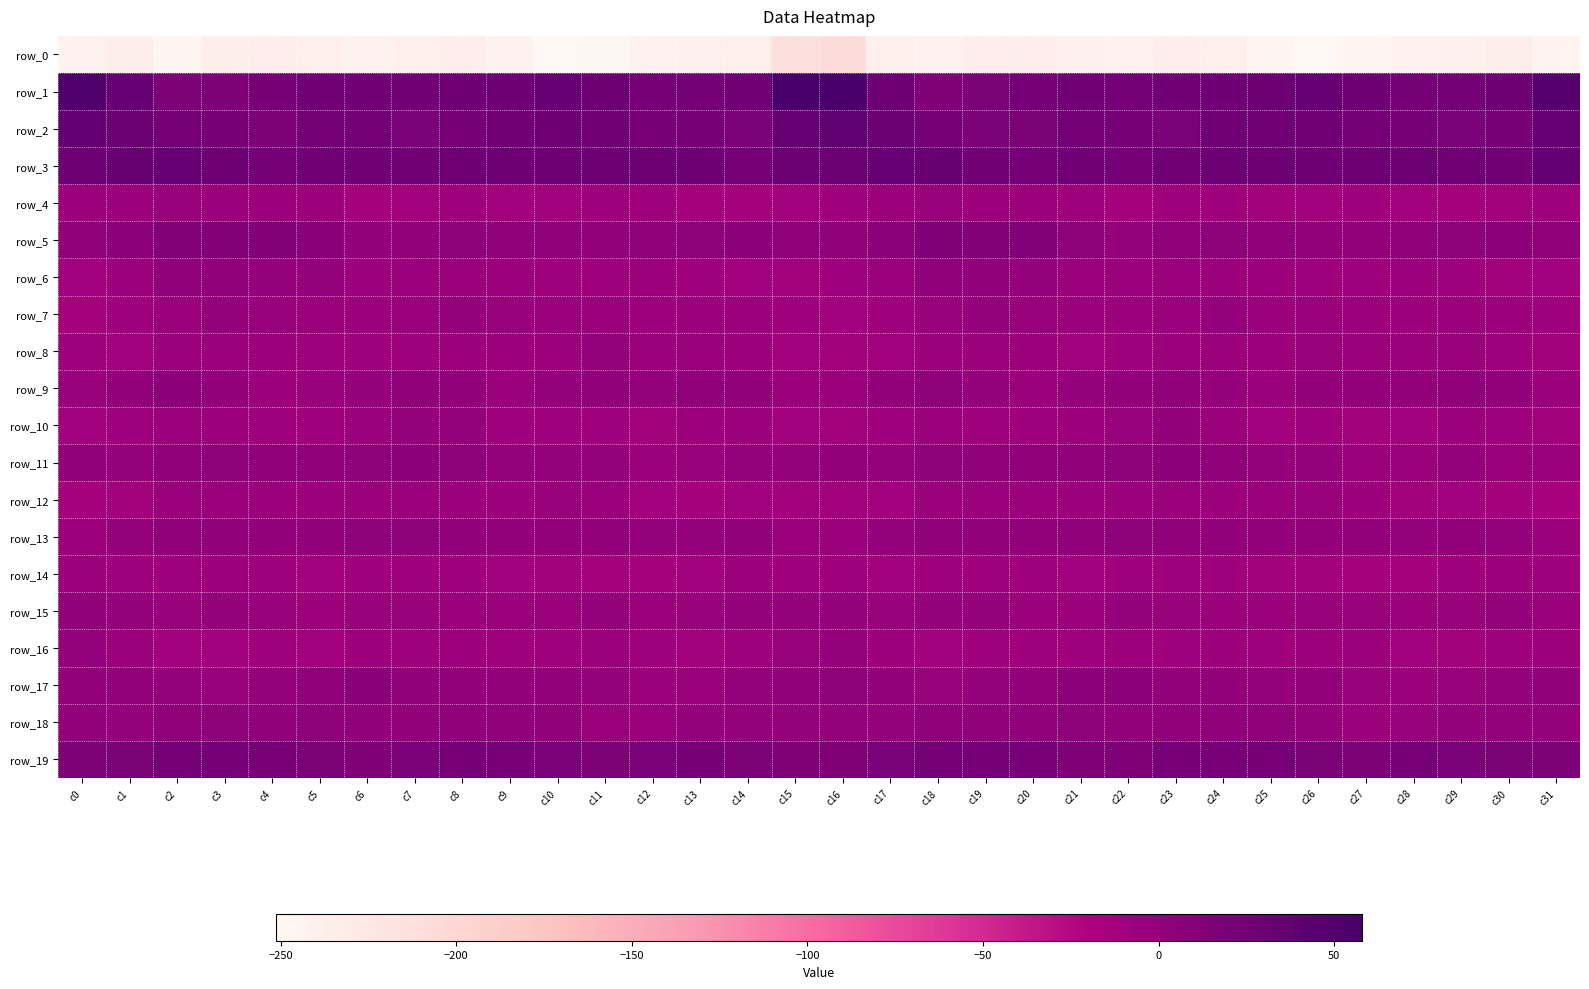

Reading left to right, what are all the values shown in this chart?

row_0: c0=-243.8	c1=-235.6	c2=-245.8	c3=-236.7	c4=-234.6	c5=-237.6	c6=-243.4	c7=-237.9	c8=-234.7	c9=-243.4	c10=-250.5	c11=-249.7	c12=-243.2	c13=-240.9	c14=-237.6	c15=-210.6	c16=-206.4	c17=-237.2	c18=-242.6	c19=-234.8	c20=-235.3	c21=-239.9	c22=-242.6	c23=-235.4	c24=-237.0	c25=-247.3	c26=-251.2	c27=-247.0	c28=-242.3	c29=-239.6	c30=-236.3	c31=-244.8
row_1: c0=53.0	c1=33.3	c2=15.7	c3=16.5	c4=20.3	c5=25.1	c6=24.5	c7=25.0	c8=26.8	c9=28.9	c10=32.9	c11=29.5	c12=22.7	c13=23.0	c14=24.8	c15=55.7	c16=57.9	c17=30.0	c18=15.0	c19=17.7	c20=22.1	c21=25.8	c22=24.1	c23=25.7	c24=27.5	c25=30.1	c26=33.0	c27=26.6	c28=22.0	c29=23.3	c30=28.0	c31=47.1
row_2: c0=35.7	c1=31.2	c2=24.1	c3=21.4	c4=16.7	c5=21.7	c6=23.1	c7=18.3	c8=22.9	c9=26.3	c10=26.7	c11=24.1	c12=20.5	c13=20.3	c14=18.7	c15=33.6	c16=38.1	c17=30.5	c18=23.9	c19=18.6	c20=17.7	c21=23.8	c22=20.8	c23=19.1	c24=25.1	c25=26.1	c26=26.5	c27=22.5	c28=20.2	c29=19.2	c30=20.6	c31=32.6
row_3: c0=28.7	c1=31.7	c2=32.9	c3=28.5	c4=22.4	c5=24.5	c6=24.8	c7=24.9	c8=28.7	c9=29.0	c10=27.6	c11=27.8	c12=29.3	c13=28.1	c14=23.1	c15=30.4	c16=30.9	c17=33.1	c18=32.3	c19=25.3	c20=22.7	c21=25.3	c22=24.0	c23=26.5	c24=29.6	c25=27.7	c26=27.5	c27=28.4	c28=29.4	c29=25.2	c30=25.1	c31=35.0
row_4: c0=-5.5	c1=-5.6	c2=-3.4	c3=-5.4	c4=-5.5	c5=-6.5	c6=-12.6	c7=-10.7	c8=-7.9	c9=-10.2	c10=-10.8	c11=-9.1	c12=-9.4	c13=-12.5	c14=-13.0	c15=-9.9	c16=-7.9	c17=-5.8	c18=-3.5	c19=-6.3	c20=-4.9	c21=-9.1	c22=-13.0	c23=-8.8	c24=-8.3	c25=-11.3	c26=-10.1	c27=-8.7	c28=-10.9	c29=-13.4	c30=-11.7	c31=-8.6
row_5: c0=1.5	c1=5.0	c2=12.8	c3=13.1	c4=12.5	c5=7.8	c6=0.3	c7=0.4	c8=4.1	c9=3.2	c10=1.3	c11=0.1	c12=2.7	c13=4.2	c14=5.0	c15=2.6	c16=1.4	c17=6.9	c18=13.3	c19=12.9	c20=11.7	c21=4.6	c22=-0.9	c23=2.4	c24=3.8	c25=2.7	c26=0.6	c27=0.6	c28=3.4	c29=4.6	c30=5.1	c31=2.8
row_6: c0=-10.4	c1=-5.8	c2=2.2	c3=3.1	c4=-0.3	c5=-2.2	c6=-5.0	c7=-4.6	c8=-4.7	c9=-5.6	c10=-8.4	c11=-8.5	c12=-6.1	c13=-8.3	c14=-10.3	c15=-11.4	c16=-8.9	c17=-3.8	c18=3.3	c19=1.8	c20=-0.8	c21=-3.7	c22=-4.8	c23=-4.5	c24=-4.9	c25=-6.6	c26=-9.1	c27=-7.6	c28=-6.4	c29=-9.0	c30=-10.9	c31=-10.9
row_7: c0=-12.3	c1=-8.9	c2=-4.2	c3=-2.1	c4=-2.5	c5=-4.8	c6=-5.1	c7=-4.7	c8=-2.2	c9=-3.7	c10=-4.8	c11=-4.5	c12=-6.5	c13=-5.8	c14=-5.4	c15=-8.5	c16=-9.8	c17=-8.0	c18=-3.1	c19=-2.2	c20=-3.1	c21=-5.6	c22=-5.0	c23=-3.8	c24=-2.0	c25=-5.1	c26=-4.2	c27=-5.8	c28=-6.1	c29=-5.2	c30=-6.3	c31=-8.6
row_8: c0=-9.3	c1=-10.3	c2=-5.9	c3=-5.1	c4=-6.4	c5=-9.5	c6=-8.2	c7=-7.8	c8=-5.2	c9=-6.2	c10=-4.9	c11=-1.8	c12=-6.1	c13=-3.7	c14=-6.7	c15=-9.8	c16=-11.0	c17=-10.1	c18=-5.0	c19=-5.6	c20=-7.3	c21=-9.8	c22=-8.1	c23=-6.8	c24=-4.9	c25=-7.1	c26=-2.6	c27=-4.3	c28=-4.9	c29=-4.3	c30=-8.2	c31=-12.0
row_9: c0=-2.7	c1=0.3	c2=5.3	c3=0.7	c4=-5.0	c5=-2.9	c6=-0.3	c7=2.4	c8=1.7	c9=-3.9	c10=-1.6	c11=1.7	c12=-0.8	c13=2.6	c14=1.8	c15=-4.1	c16=-4.4	c17=1.1	c18=4.5	c19=-2.2	c20=-4.7	c21=-1.6	c22=0.4	c23=3.5	c24=-0.7	c25=-4.2	c26=0.3	c27=0.4	c28=0.6	c29=2.7	c30=0.6	c31=-4.6
row_10: c0=-10.6	c1=-8.1	c2=-3.9	c3=-6.5	c4=-9.3	c5=-7.5	c6=-4.3	c7=-1.1	c8=-1.5	c9=-9.1	c10=-8.6	c11=-8.9	c12=-12.0	c13=-6.9	c14=-5.7	c15=-10.6	c16=-11.8	c17=-7.5	c18=-4.7	c19=-8.1	c20=-8.9	c21=-6.4	c22=-3.1	c23=0.1	c24=-4.1	c25=-10.5	c26=-7.8	c27=-10.9	c28=-10.2	c29=-5.6	c30=-7.9	c31=-11.1
row_11: c0=1.2	c1=-0.4	c2=3.5	c3=3.7	c4=3.0	c5=3.2	c6=3.7	c7=5.0	c8=4.7	c9=-0.5	c10=-1.6	c11=-2.5	c12=-5.4	c13=-2.6	c14=-2.1	c15=-1.4	c16=0.7	c17=-0.8	c18=3.6	c19=3.3	c20=3.3	c21=3.0	c22=4.1	c23=5.9	c24=2.8	c25=-1.9	c26=-1.3	c27=-4.2	c28=-4.6	c29=-1.4	c30=-4.5	c31=-4.3
row_12: c0=-12.5	c1=-11.5	c2=-4.5	c3=-4.9	c4=-5.1	c5=-5.4	c6=-4.8	c7=-4.5	c8=-4.9	c9=-5.3	c10=-3.0	c11=-4.5	c12=-9.9	c13=-12.1	c14=-10.4	c15=-11.0	c16=-11.7	c17=-10.1	c18=-4.6	c19=-4.8	c20=-5.4	c21=-4.9	c22=-5.3	c23=-3.8	c24=-5.7	c25=-4.6	c26=-3.2	c27=-6.3	c28=-11.6	c29=-10.9	c30=-12.8	c31=-15.2
row_13: c0=-6.7	c1=-2.3	c2=3.4	c3=2.2	c4=0.9	c5=1.5	c6=4.7	c7=3.8	c8=1.6	c9=0.5	c10=0.9	c11=0.4	c12=-1.3	c13=-1.3	c14=1.1	c15=-4.4	c16=-5.0	c17=-0.8	c18=3.3	c19=1.4	c20=0.9	c21=2.6	c22=4.6	c23=3.2	c24=1.2	c25=0.1	c26=0.7	c27=0.2	c28=-2.4	c29=0.7	c30=-1.8	c31=-5.6
row_14: c0=-5.8	c1=-8.5	c2=-9.5	c3=-6.8	c4=-8.6	c5=-10.3	c6=-8.5	c7=-8.0	c8=-8.4	c9=-10.0	c10=-11.5	c11=-12.4	c12=-12.8	c13=-9.9	c14=-6.3	c15=-8.1	c16=-8.8	c17=-10.4	c18=-8.0	c19=-7.4	c20=-9.4	c21=-10.2	c22=-8.1	c23=-8.2	c24=-8.4	c25=-11.4	c26=-11.4	c27=-12.9	c28=-12.4	c29=-8.1	c30=-7.1	c31=-8.0
row_15: c0=2.1	c1=-2.4	c2=-3.5	c3=-1.7	c4=-3.5	c5=-7.0	c6=-2.8	c7=-2.6	c8=-4.1	c9=-4.6	c10=-4.3	c11=-2.4	c12=-3.8	c13=-3.4	c14=-1.6	c15=-1.0	c16=-1.6	c17=-3.6	c18=-2.5	c19=-1.9	c20=-5.3	c21=-6.0	c22=-2.4	c23=-3.1	c24=-4.2	c25=-4.8	c26=-3.5	c27=-2.6	c28=-4.3	c29=-2.7	c30=-2.2	c31=-4.3
row_16: c0=-1.4	c1=-6.1	c2=-9.9	c3=-10.2	c4=-8.9	c5=-10.5	c6=-6.4	c7=-8.0	c8=-6.3	c9=-8.0	c10=-8.3	c11=-5.4	c12=-8.1	c13=-11.7	c14=-8.6	c15=-3.3	c16=-1.8	c17=-7.2	c18=-10.5	c19=-9.3	c20=-9.6	c21=-9.3	c22=-6.7	c23=-7.8	c24=-6.1	c25=-9.2	c26=-7.2	c27=-5.3	c28=-10.2	c29=-11.2	c30=-8.0	c31=-6.7
row_17: c0=0.1	c1=1.1	c2=-1.8	c3=-2.9	c4=-1.1	c5=2.9	c6=7.2	c7=1.2	c8=0.6	c9=0.3	c10=0.7	c11=-0.8	c12=-5.7	c13=-4.5	c14=-1.7	c15=1.8	c16=4.0	c17=0.6	c18=-2.9	c19=-2.4	c20=0.1	c21=5.4	c22=5.2	c23=0.2	c24=0.8	c25=-0.3	c26=0.9	c27=-2.6	c28=-6.0	c29=-3.5	c30=-1.5	c31=1.3
row_18: c0=0.7	c1=-0.5	c2=2.9	c3=3.6	c4=2.0	c5=3.6	c6=2.3	c7=0.3	c8=2.8	c9=3.2	c10=1.6	c11=-4.2	c12=-4.5	c13=-1.3	c14=-0.3	c15=-2.0	c16=-1.3	c17=-0.3	c18=3.5	c19=3.1	c20=2.3	c21=3.9	c22=0.8	c23=1.0	c24=3.3	c25=2.8	c26=-0.2	c27=-5.4	c28=-2.9	c29=-1.0	c30=-0.8	c31=-1.2
row_19: c0=16.3	c1=17.8	c2=23.6	c3=23.2	c4=21.3	c5=17.0	c6=13.8	c7=18.8	c8=21.8	c9=20.7	c10=18.4	c11=16.2	c12=18.4	c13=20.0	c14=17.8	c15=14.2	c16=13.7	c17=19.1	c18=23.6	c19=22.8	c20=20.4	c21=14.6	c22=15.2	c23=20.2	c24=21.6	c25=20.1	c26=17.4	c27=16.2	c28=20.2	c29=18.7	c30=17.1	c31=16.4